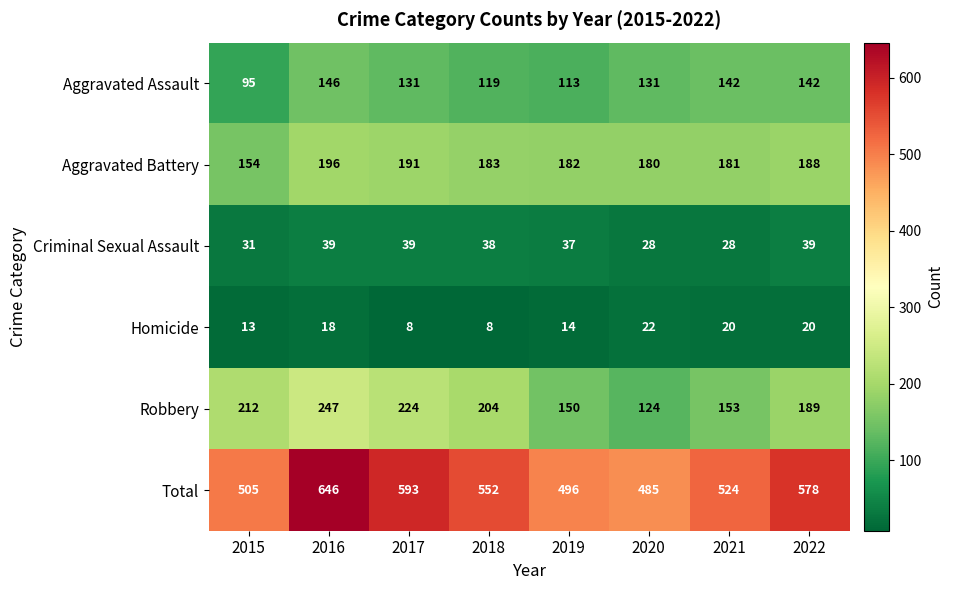

What is the sum of all Aggravated Battery values?

1455